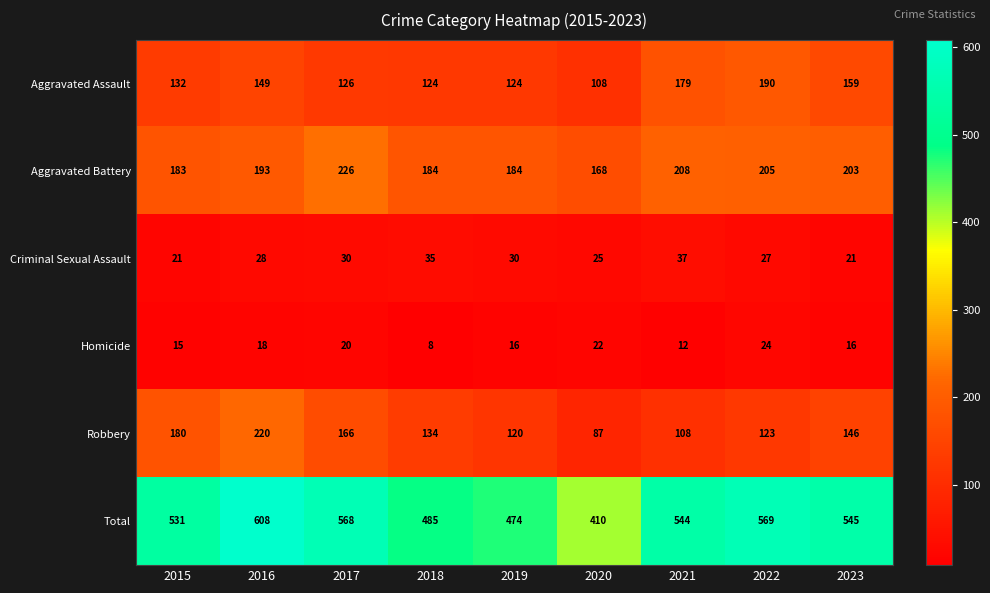

At which label is Aggravated Battery closest to 197?

2016